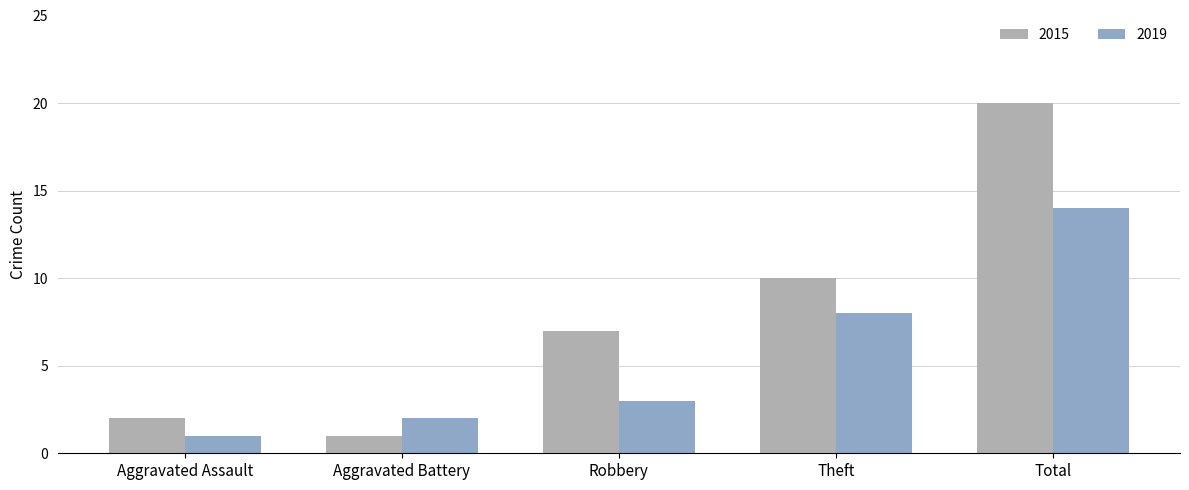

Which category has the highest value in the 2015 series?

Total